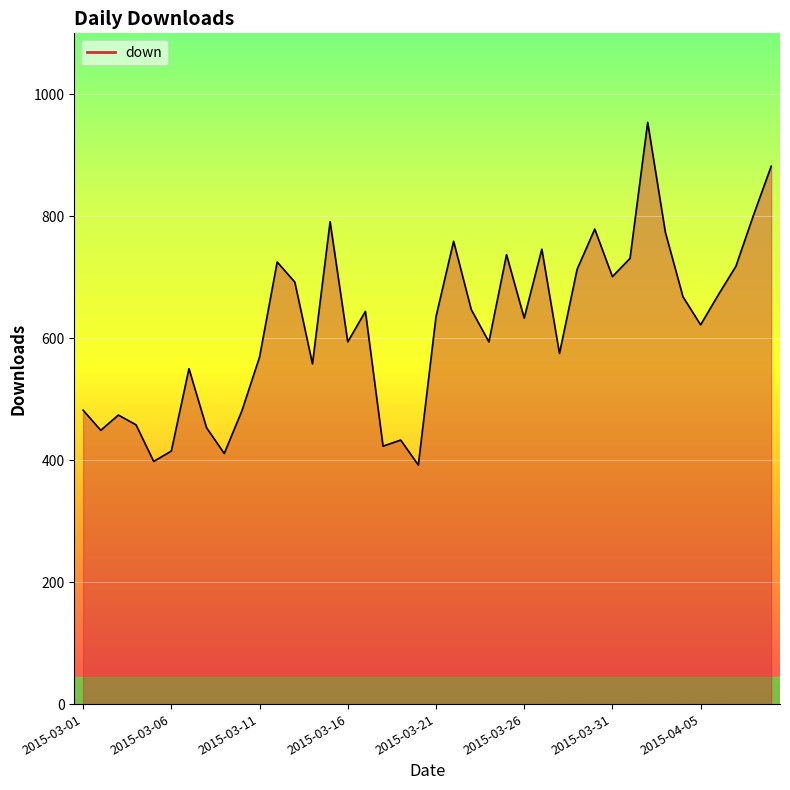

What is the difference between the maximum and minimum values?

562